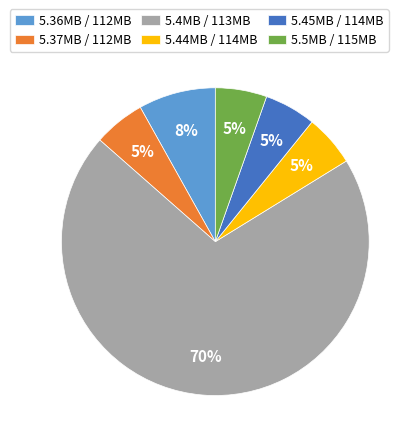

True or false: 5.36MB / 112MB accounts for 8% of the total.

True